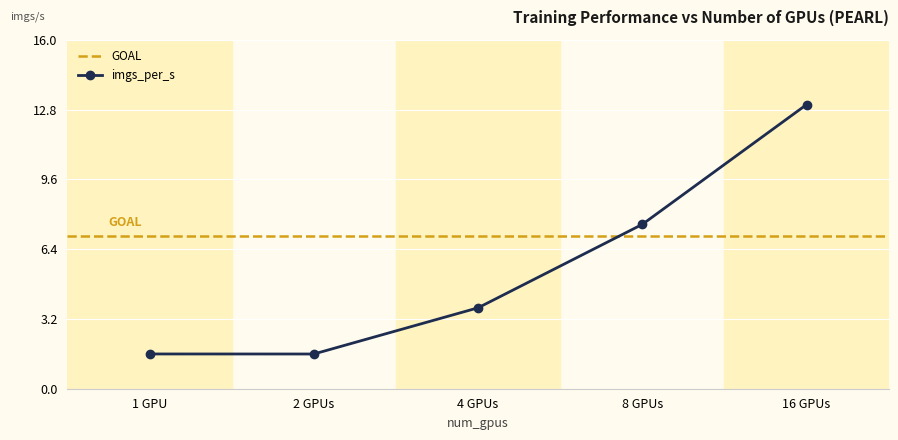

Is it true that imgs_per_s equals 1.6 at 1 GPU?

True